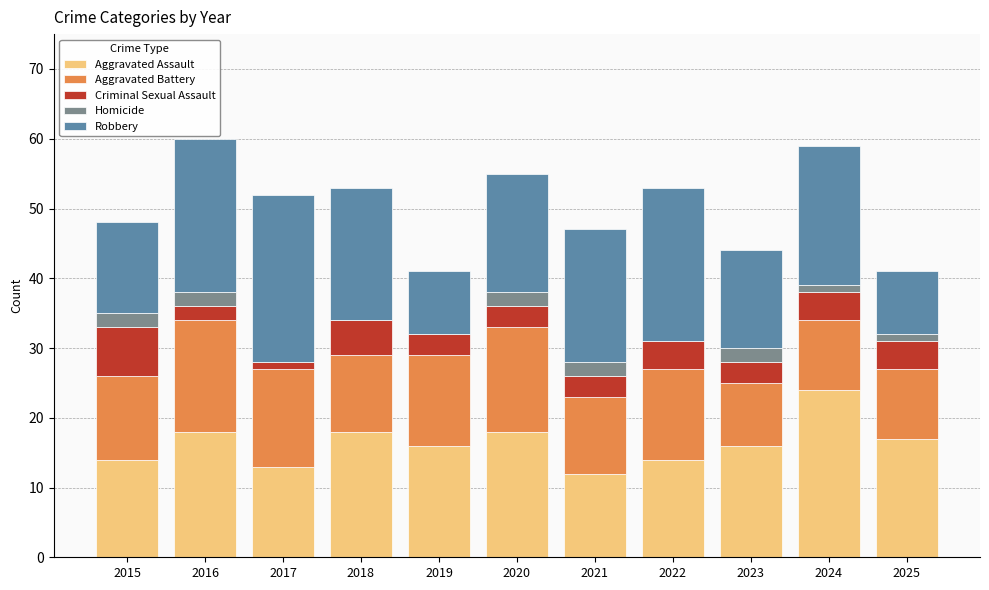

At which label does Aggravated Assault reach its peak?

2024